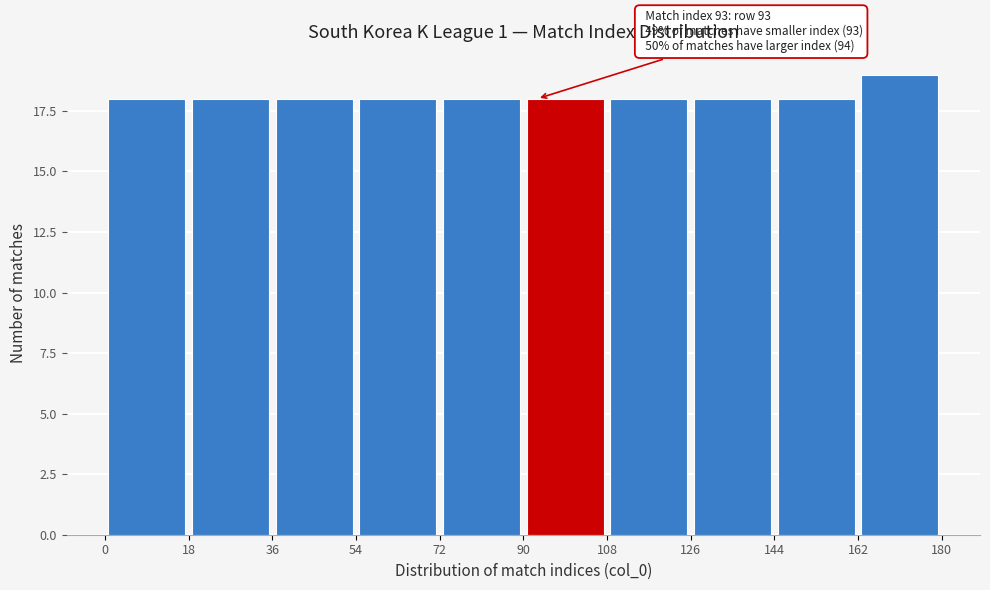

Over which range of the x-axis is the bar tallest?

162 to 180